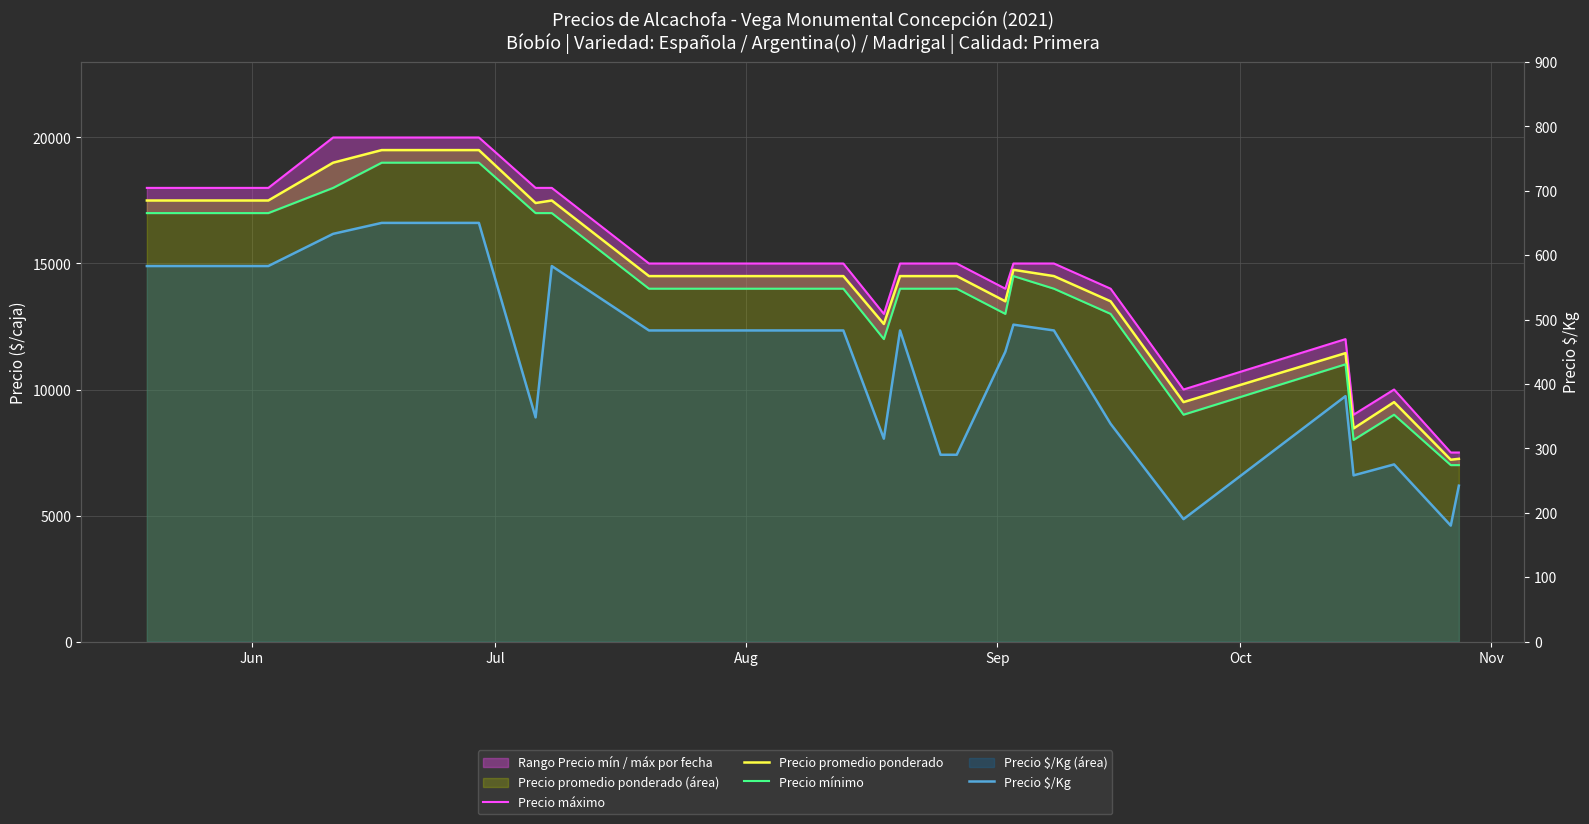

Rank the series by their maximum value, from lowest to highest.

Precio $/Kg, Precio mínimo, Precio promedio ponderado, Precio máximo